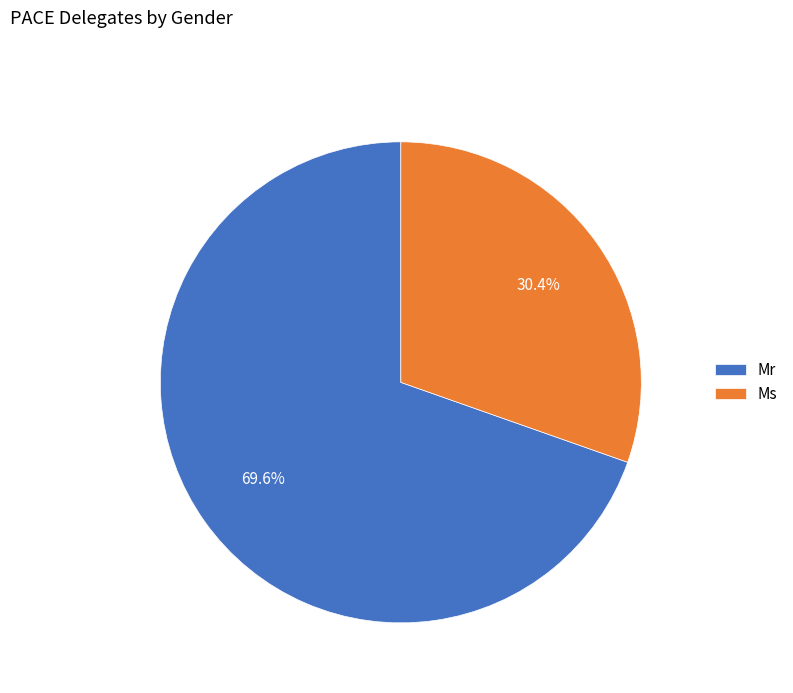

Do Ms and Mr together represent more than half of the pie?

Yes